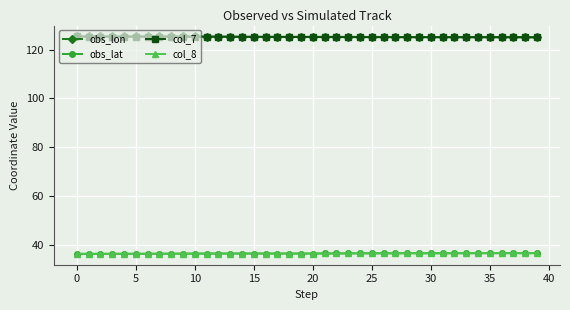

Does the chart display data point markers on the line(s)?

Yes